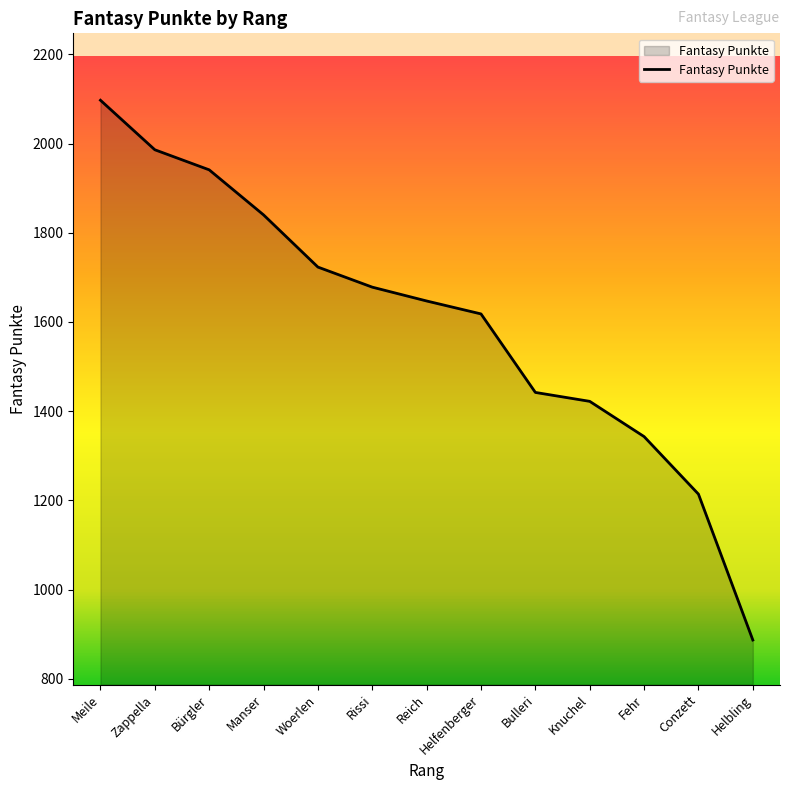

Which category has the lowest value across all series?

Helbling